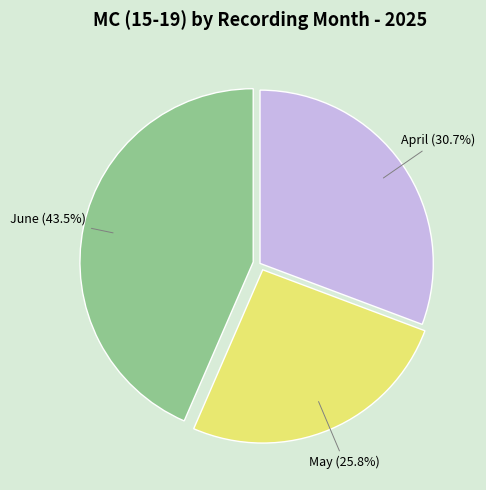

What portion of the pie excludes May?

74.2%